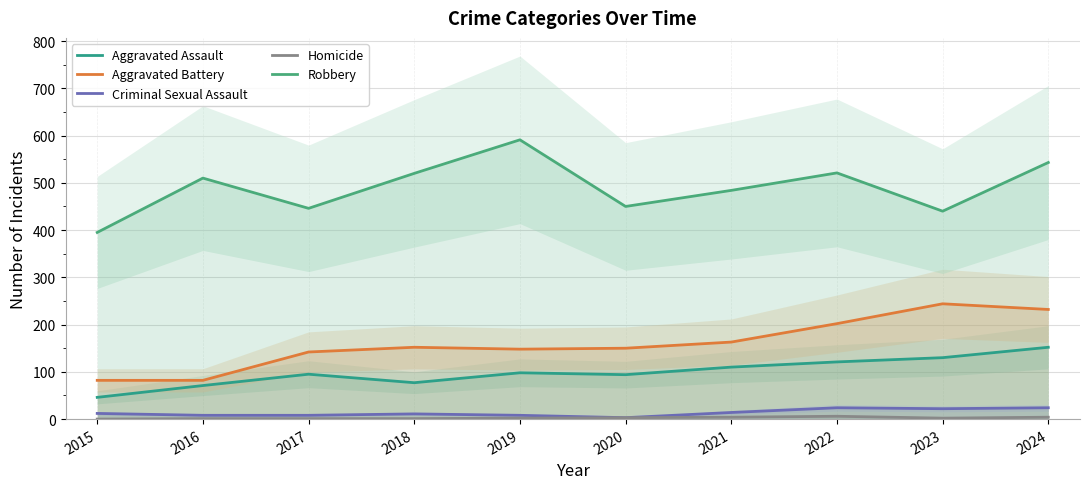

At 2015, list the series in order from largest to smallest.

Robbery, Aggravated Battery, Aggravated Assault, Criminal Sexual Assault, Homicide